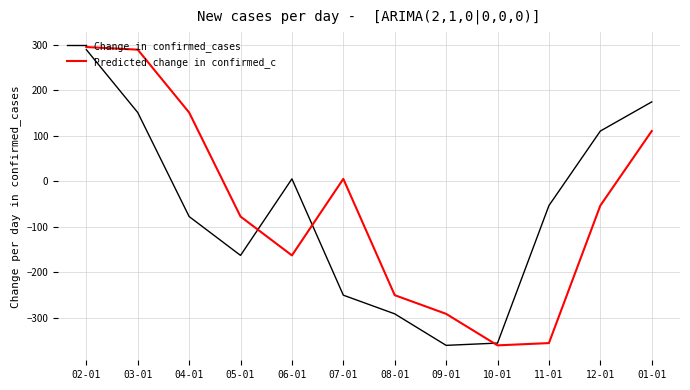

True or false: Predicted change in confirmed_c has a value of 110.2 at 01-01.

True